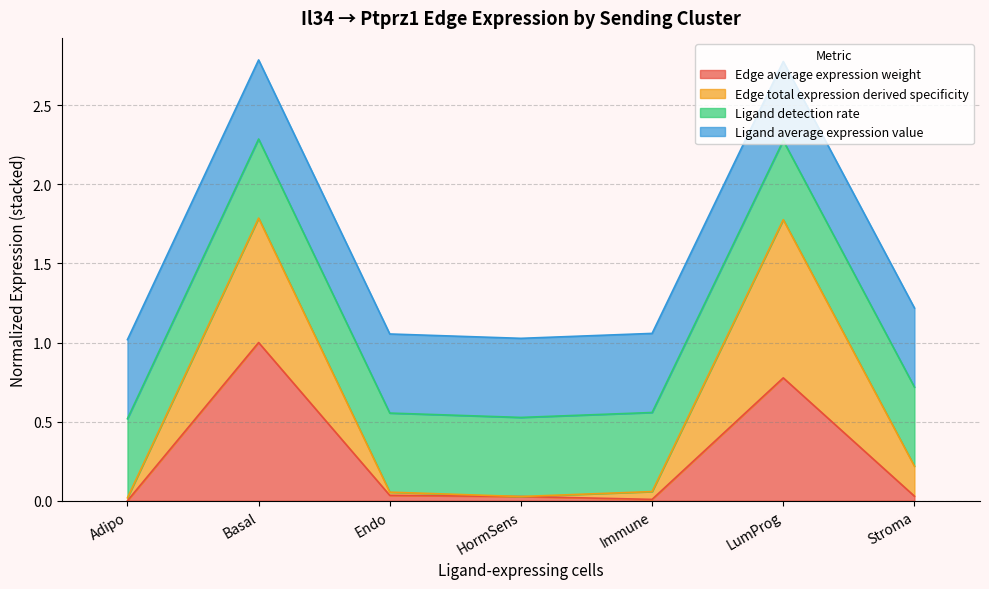

True or false: Edge total expression derived specificity and Edge average expression weight intersect in this chart.

False